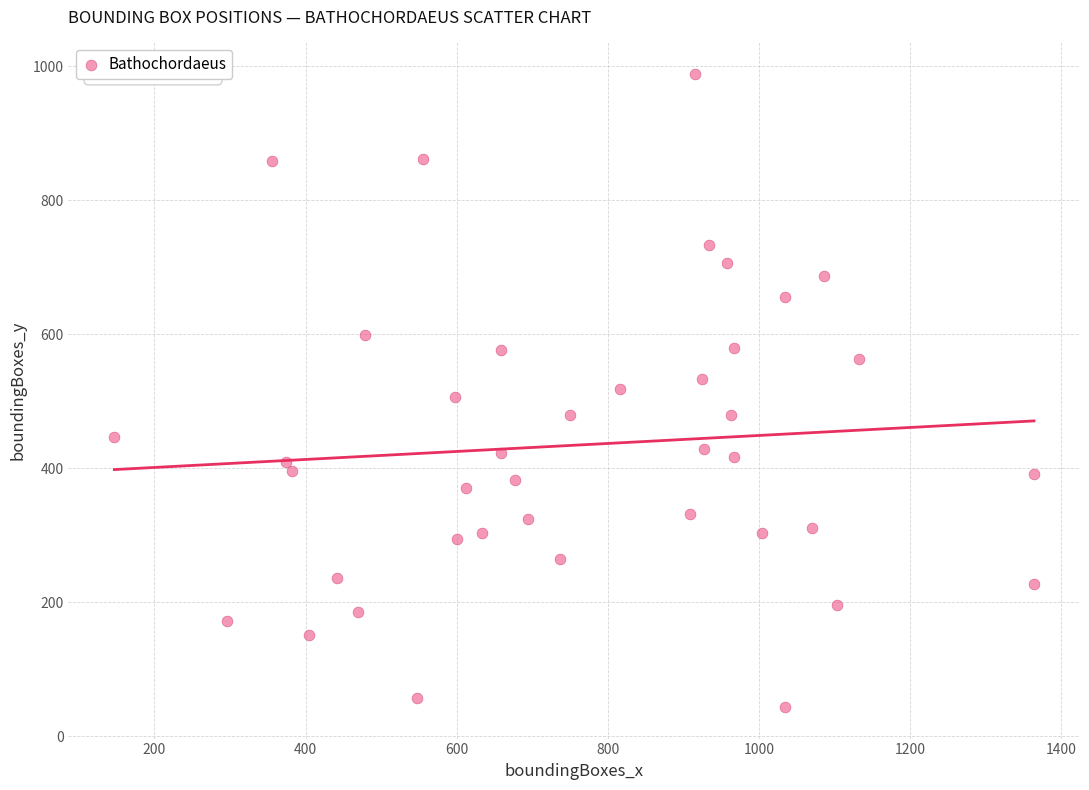

What is the range of Y values (max minus min)?

944